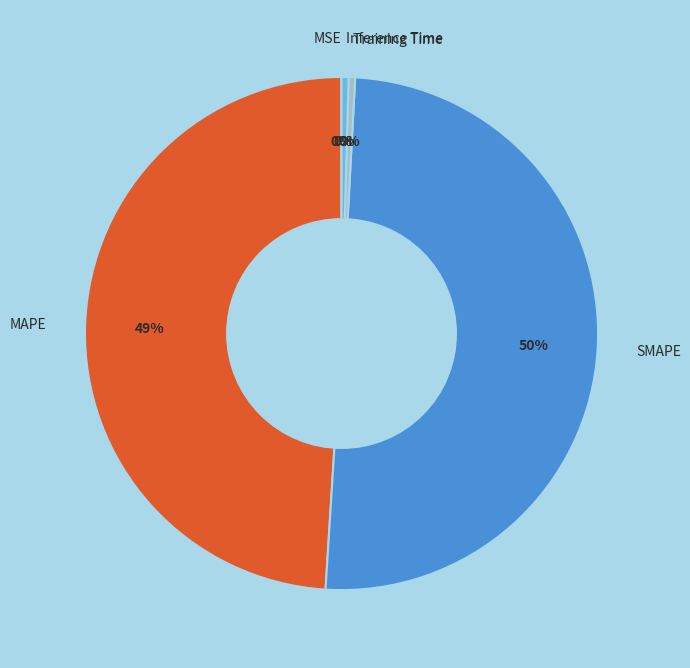

Combined, do Training Time and Inference Time account for over 50%?

No